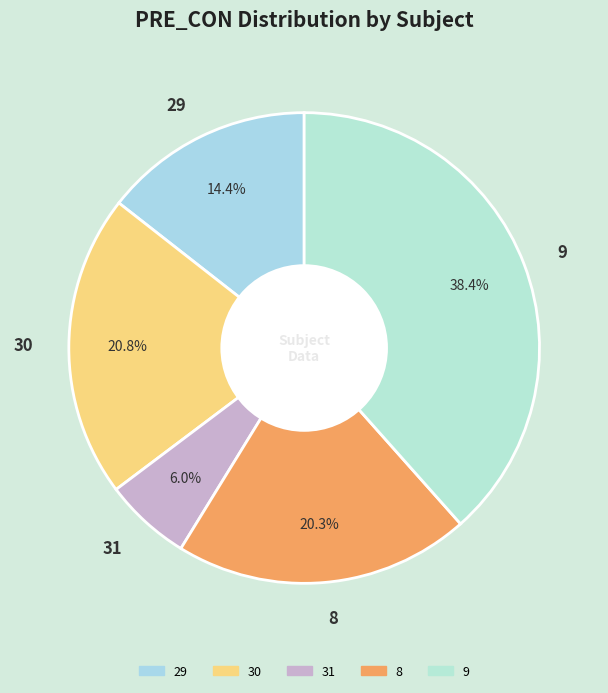

How much of the chart is everything except 30?

79.2%